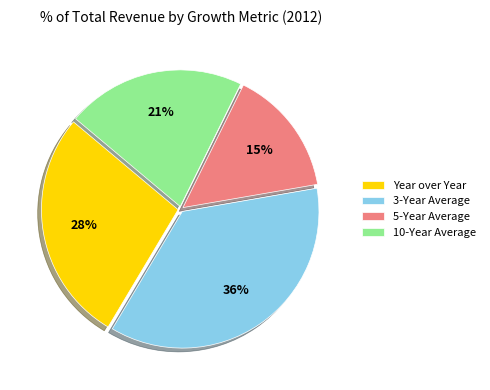

To the nearest percent, what is the difference between the 10-Year Average and 3-Year Average slice percentages?

15%